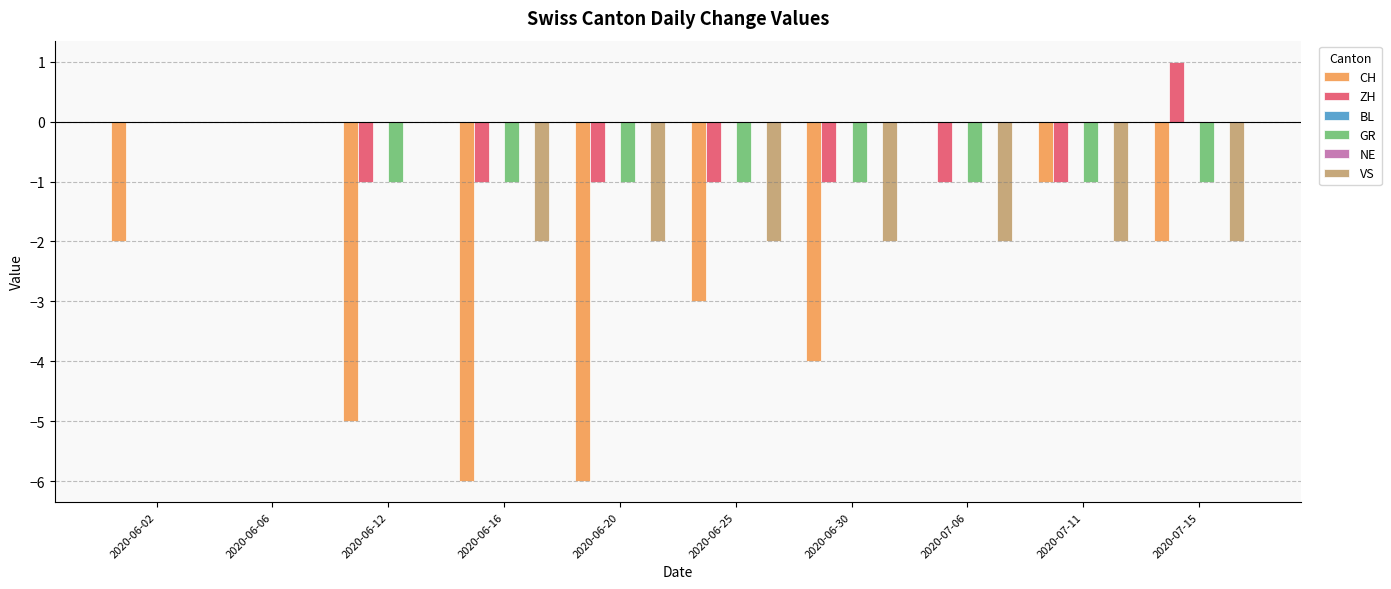

What is the average value of the ZH series?

-1